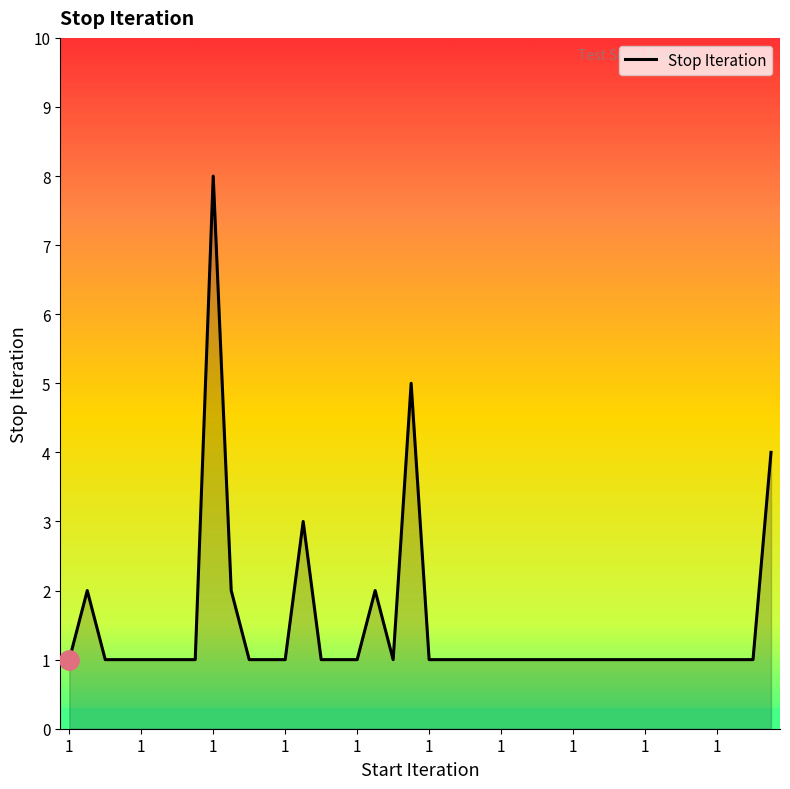

What is the greatest value displayed?

8